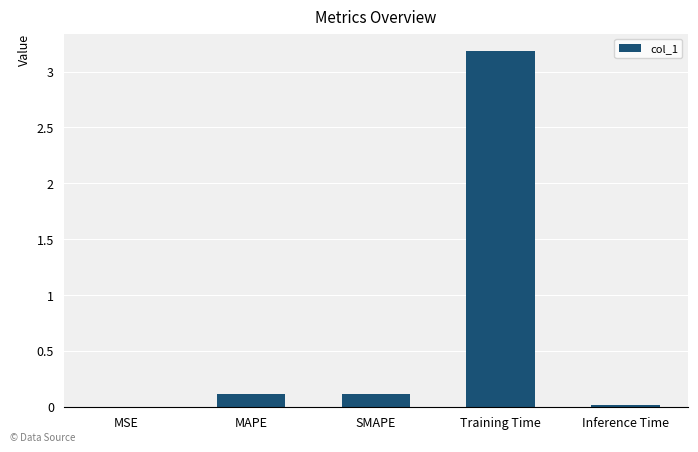

What is the difference between the values at SMAPE and MSE?

0.1